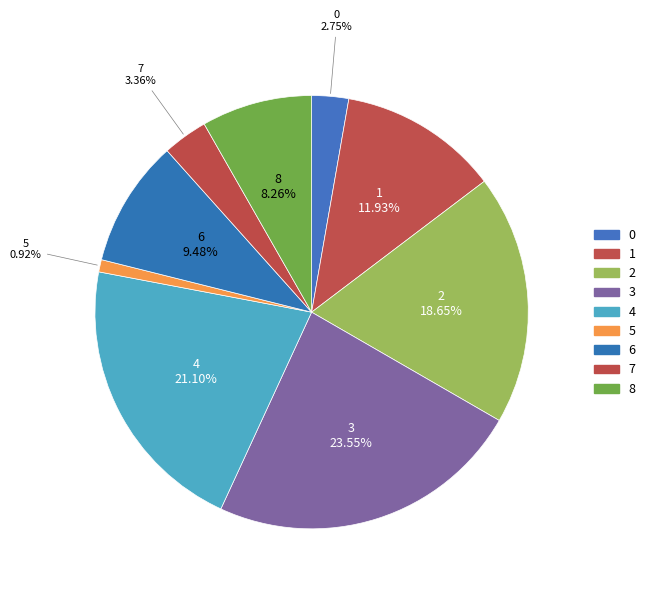

What percentage is the 4 slice, to the nearest percent?

21%